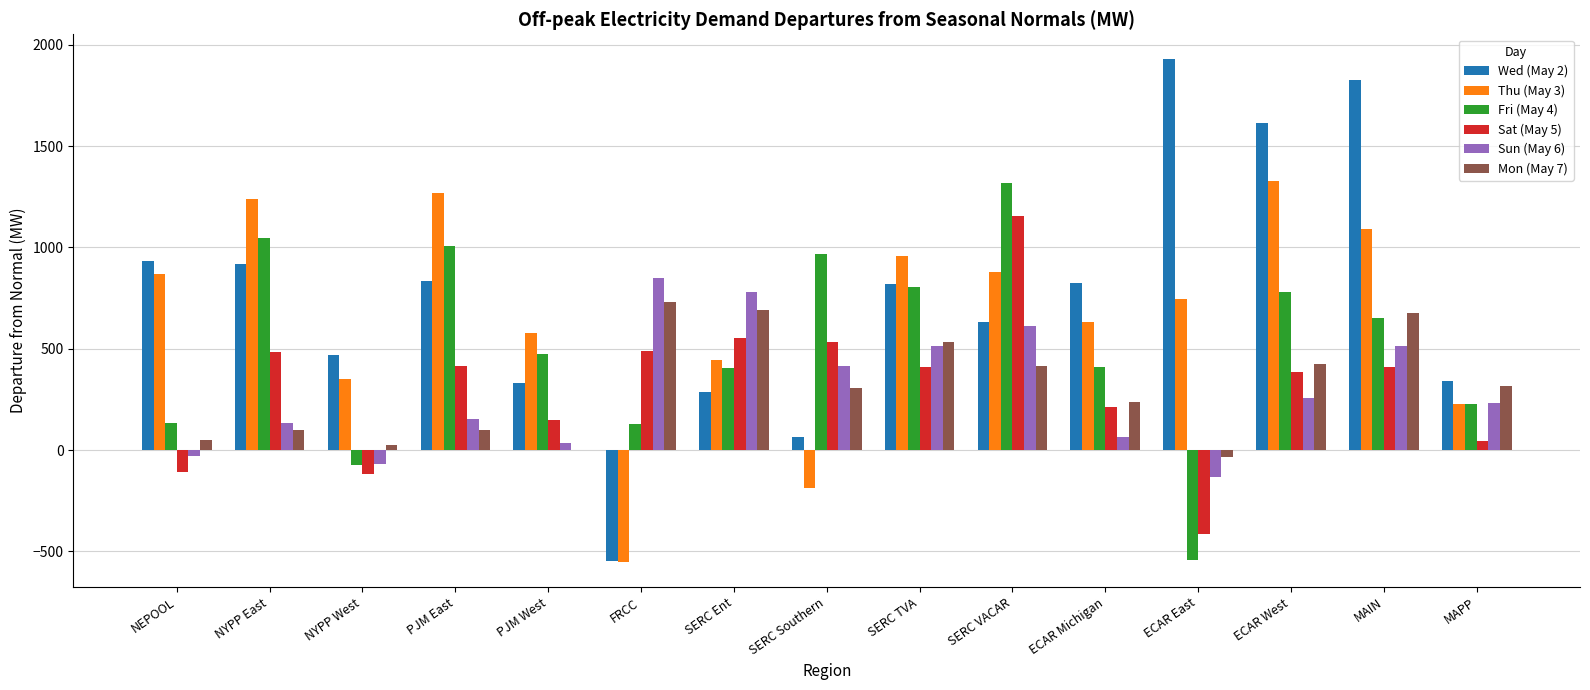

What is the maximum value shown in the chart?

1927.3